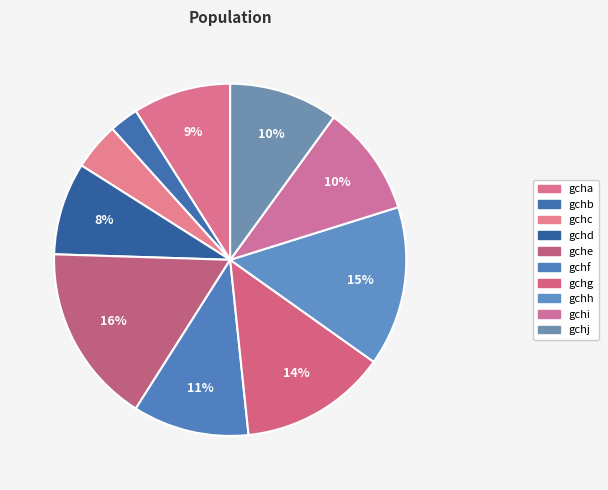

True or false: gchh accounts for 5% of the total.

False